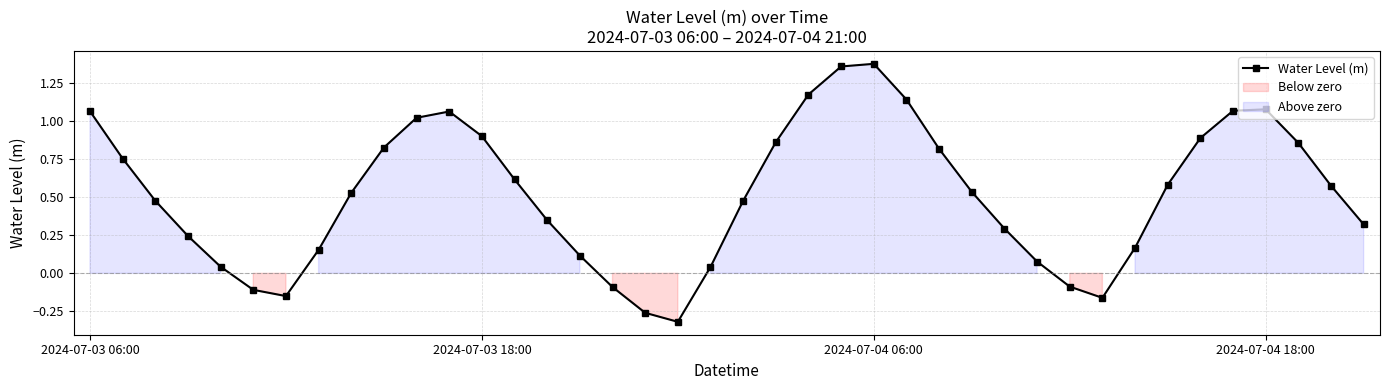

True or false: there are more than 0 points higher than both neighbors.

True